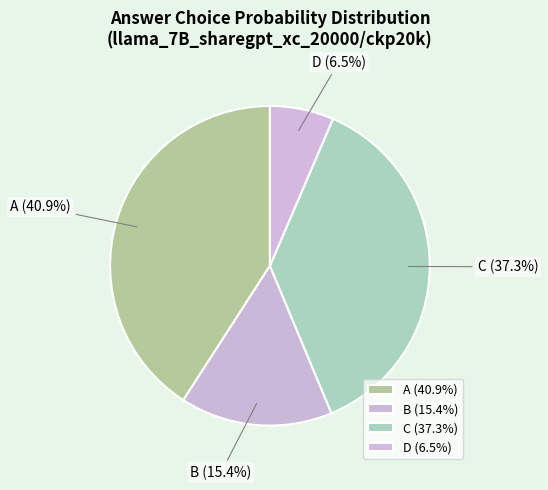

To the nearest percent, what percentage of the pie is B?

15%